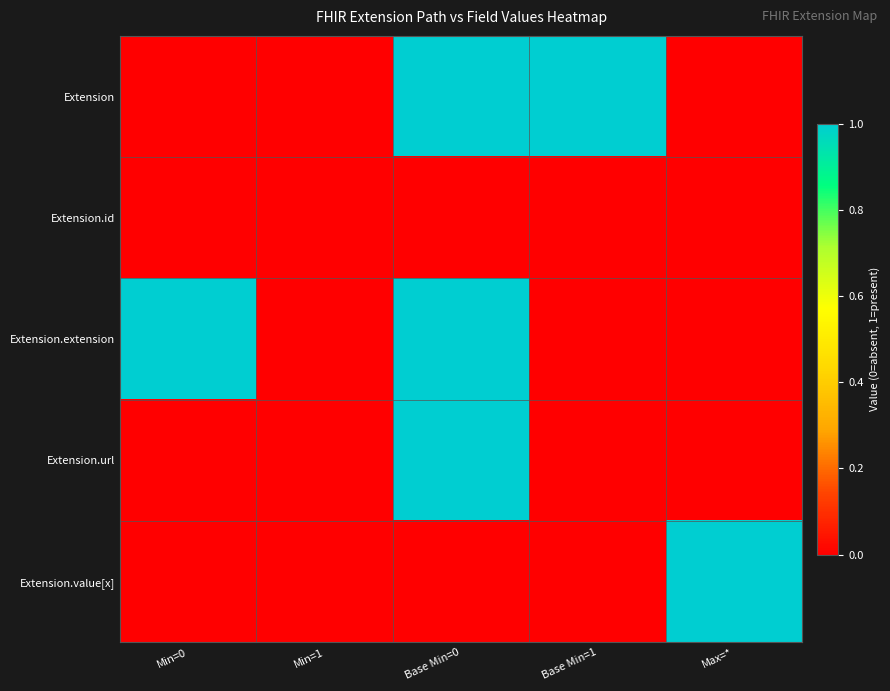

Reading left to right, extract all data points from this chart.

Extension: Min=0=0	Min=1=0	Base Min=0=1	Base Min=1=1	Max=*=0
Extension.id: Min=0=0	Min=1=0	Base Min=0=0	Base Min=1=0	Max=*=0
Extension.extension: Min=0=1	Min=1=0	Base Min=0=1	Base Min=1=0	Max=*=0
Extension.url: Min=0=0	Min=1=0	Base Min=0=1	Base Min=1=0	Max=*=0
Extension.value[x]: Min=0=0	Min=1=0	Base Min=0=0	Base Min=1=0	Max=*=1